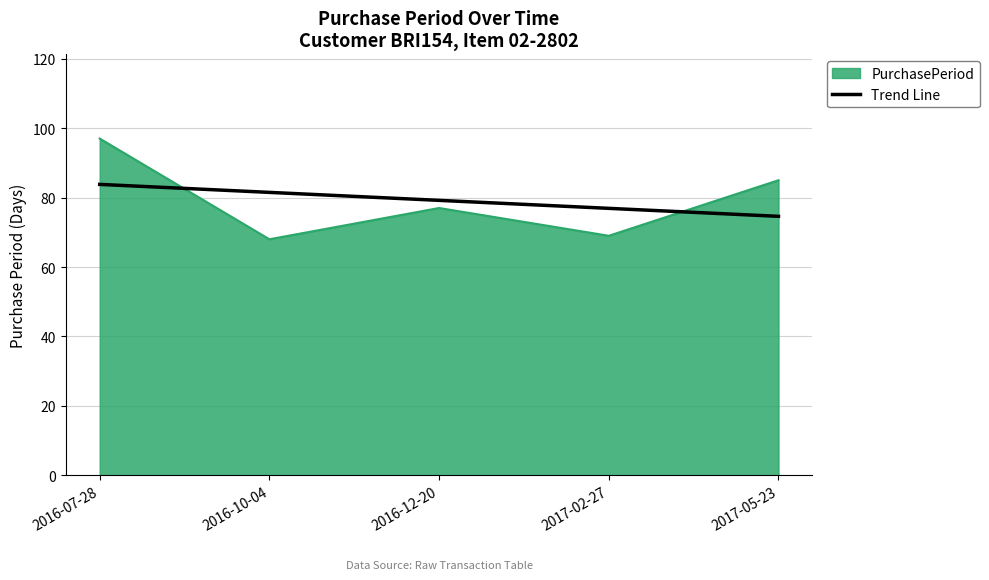

Where do Trend Line and PurchasePeriod first cross each other?

2016-07-28 and 2016-10-04